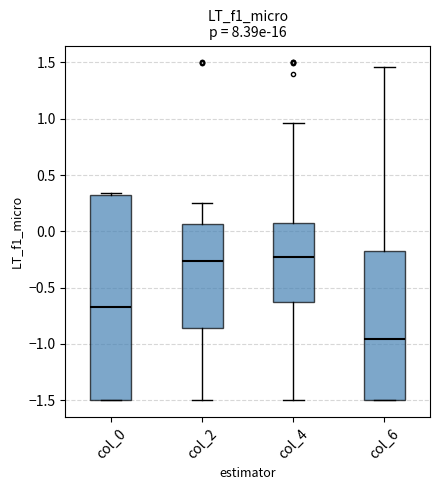

Reading left to right, read every box against the y-axis: the position of its median line, the range the box covers, and the ends of its whiskers. The values are not printed on the chart, so give them approximately, as read against the axis.

col_0: median -0.65, box -1.50 to 0.30, whiskers -1.50 to 0.35
col_2: median -0.25, box -0.85 to 0.05, whiskers -1.50 to 0.25
col_4: median -0.25, box -0.65 to 0.05, whiskers -1.50 to 0.95
col_6: median -0.95, box -1.50 to -0.20, whiskers -1.50 to 1.45